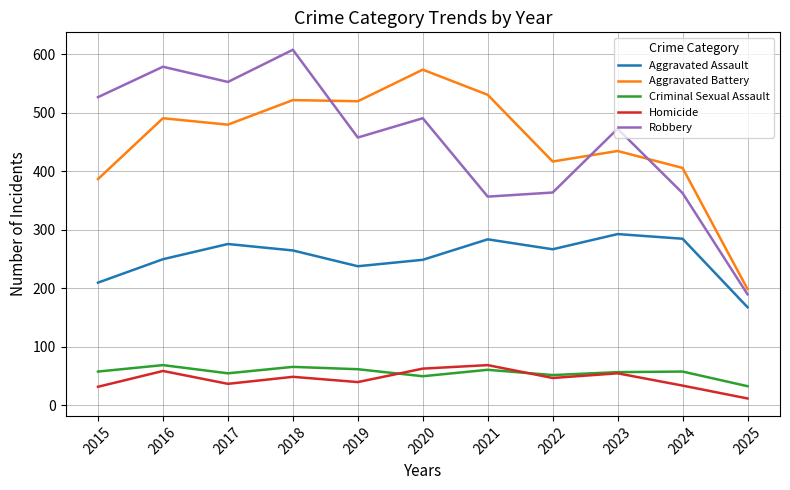

Which series has the widest spread of values?

Robbery